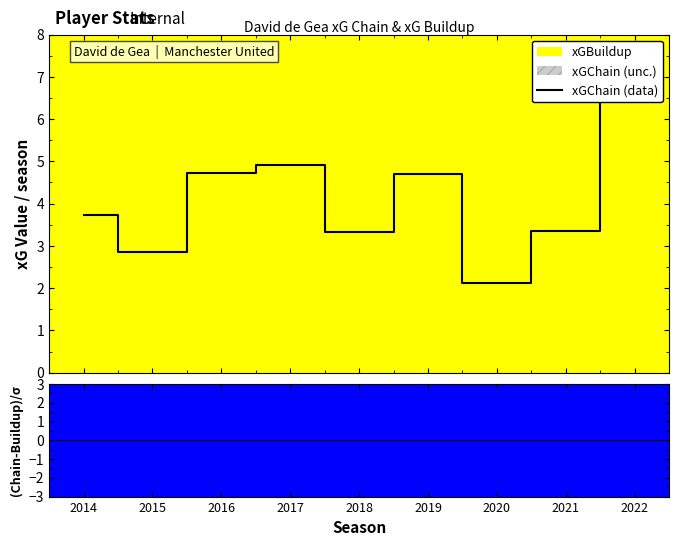

Is it true that the value at 2017 is 4.9?

True